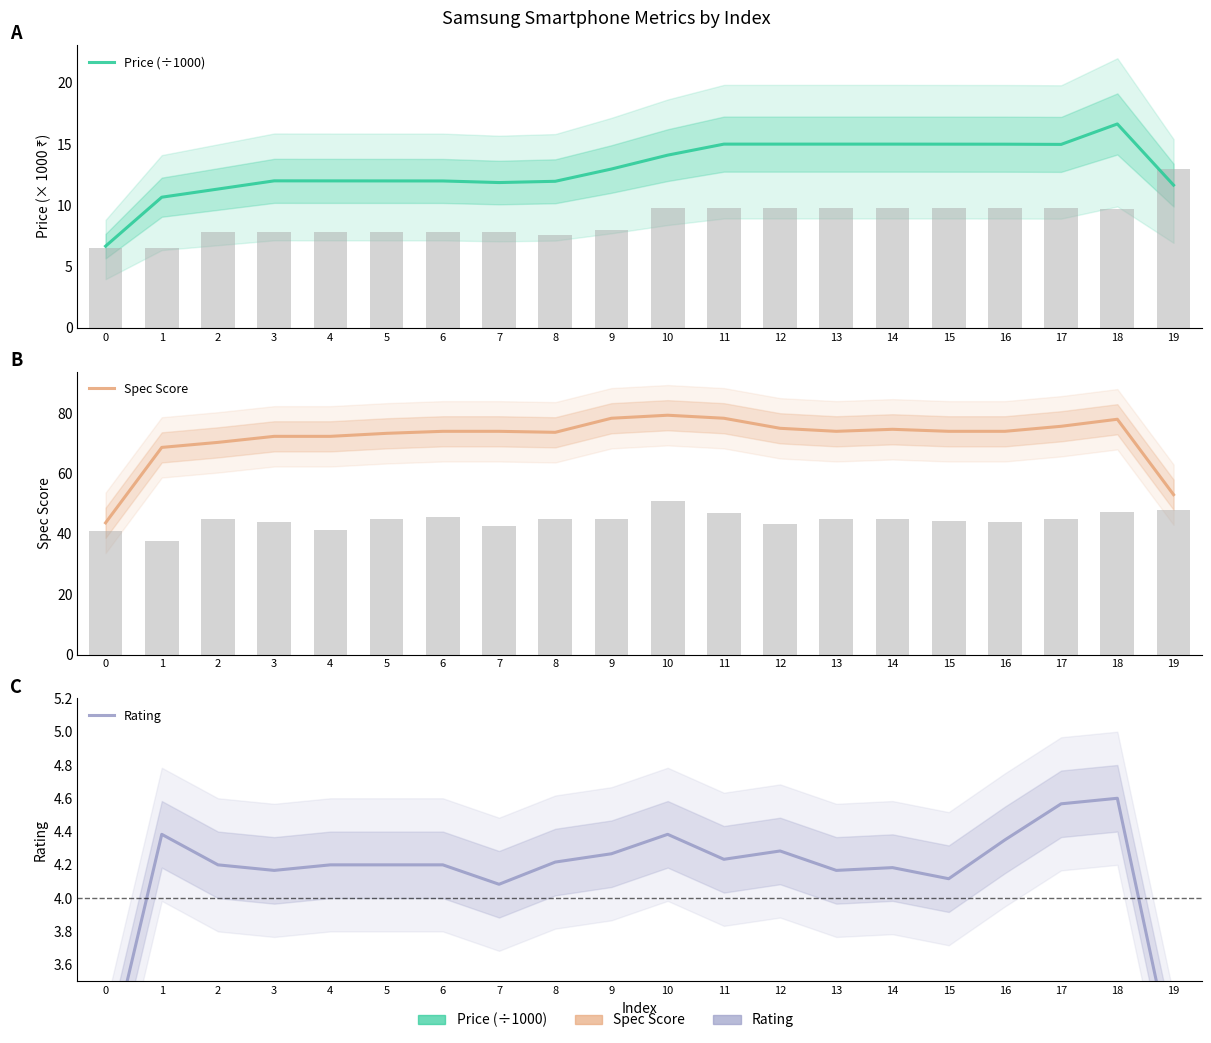

What is the difference between the Rating values at 4 and 0?

1.2